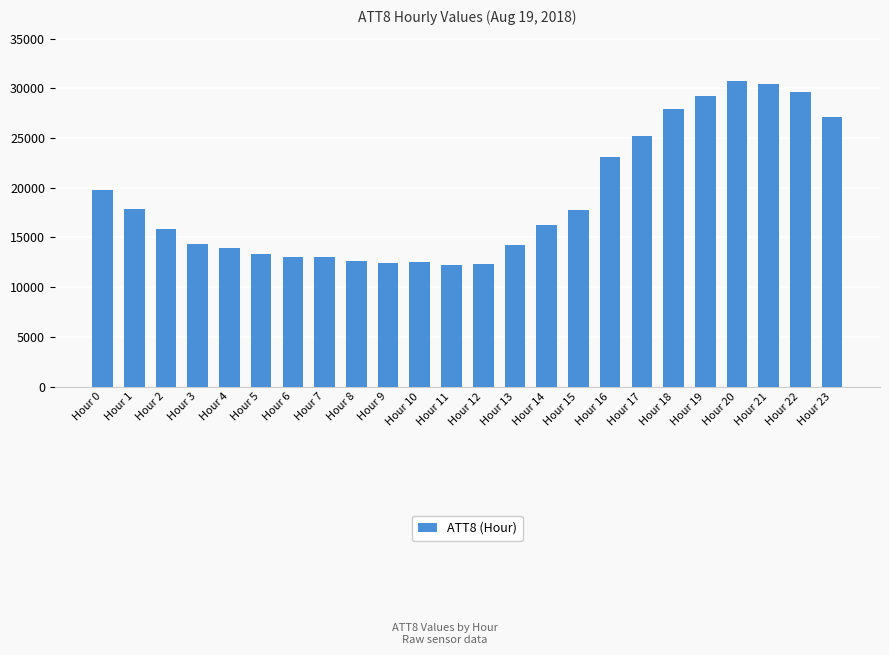

What is the sum of all values?

454600